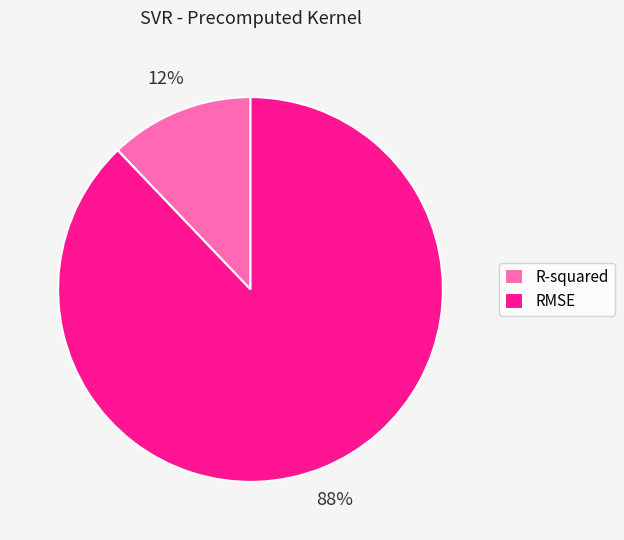

Which slice is the smallest?

R-squared